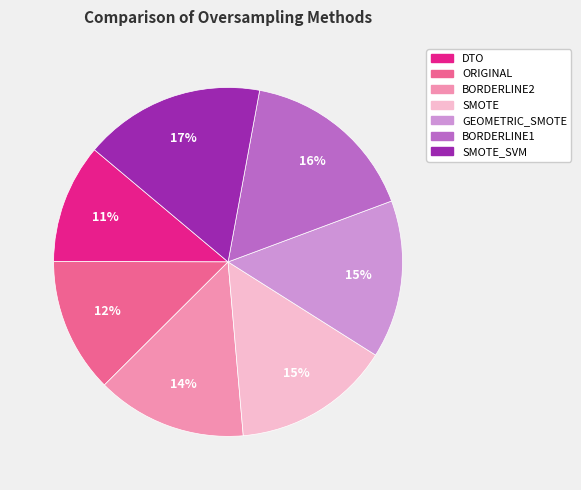

To the nearest percent, what is the average slice percentage?

14%